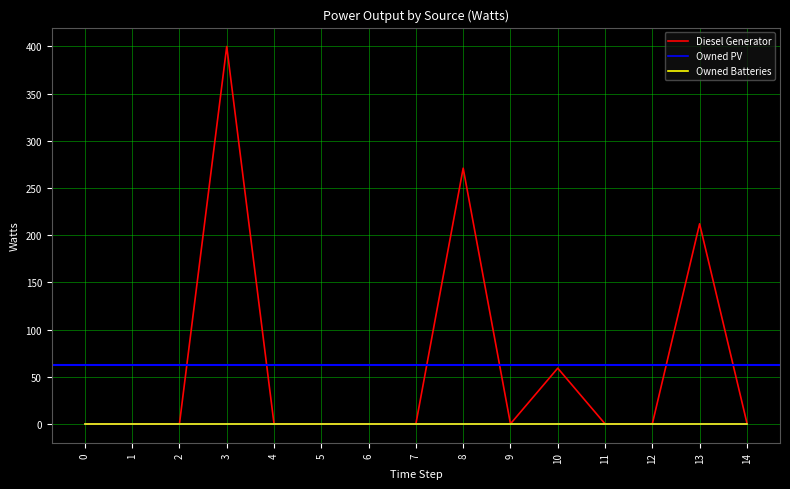

Does the chart display data point markers on the line(s)?

No